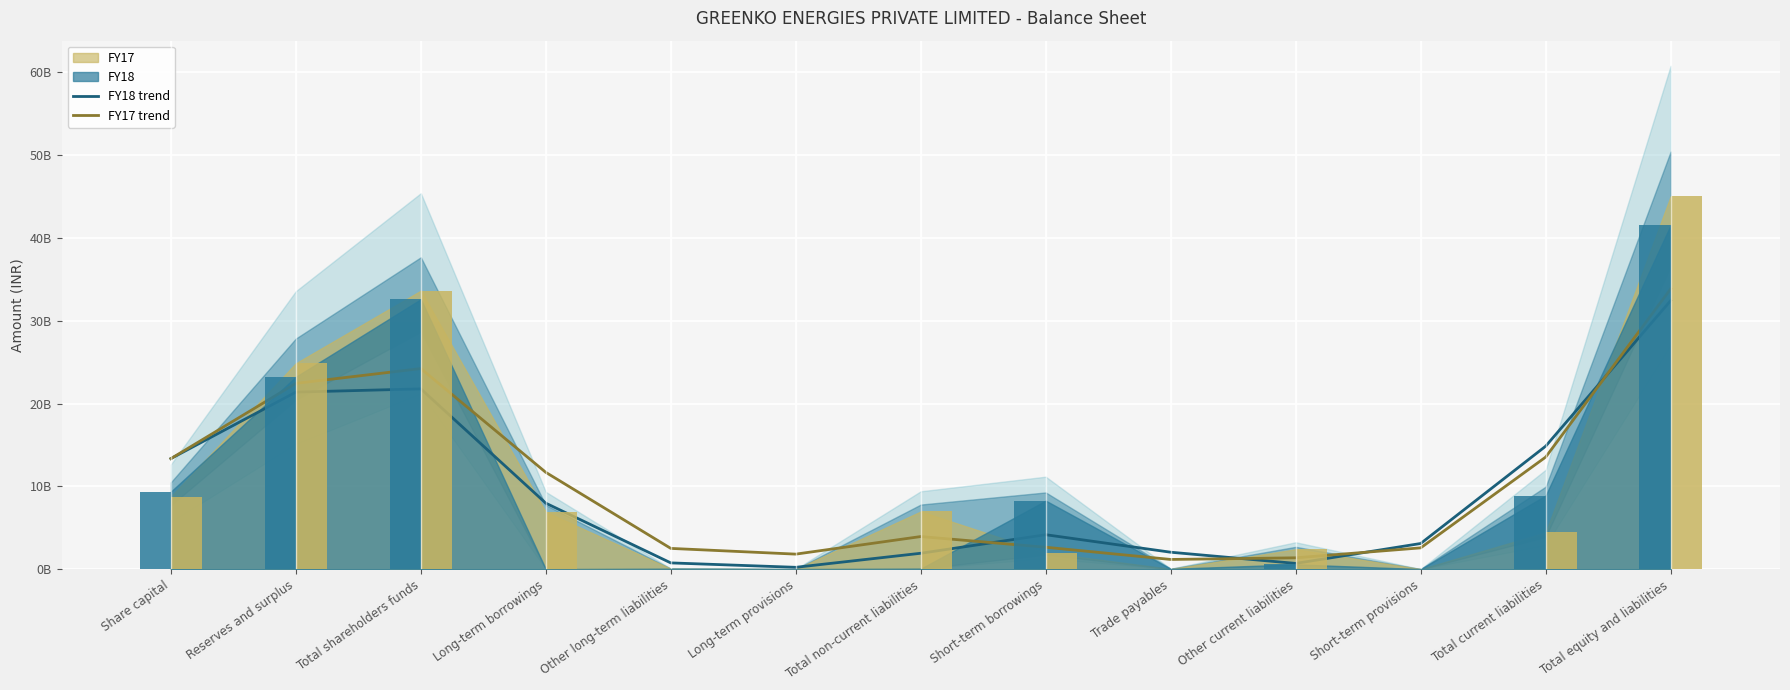

What is the highest value of the FY17 trend series?

33848128262.6